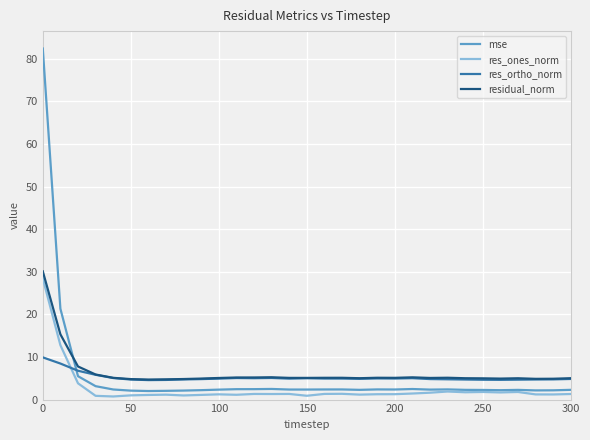

What is the lowest value of the residual_norm series?

4.7